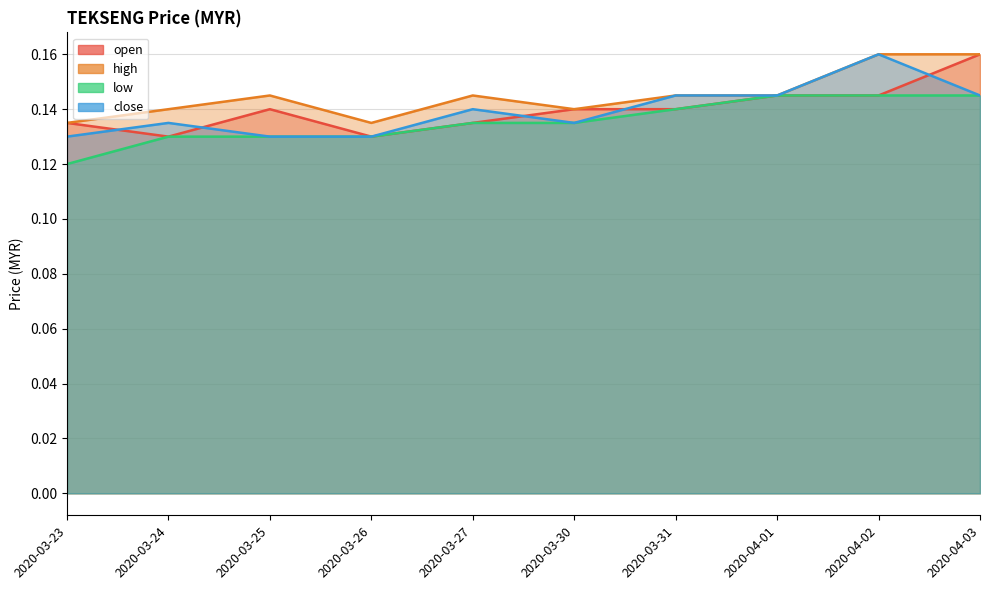

The value of open at 2020-04-03 is 0.2. True or false?

True